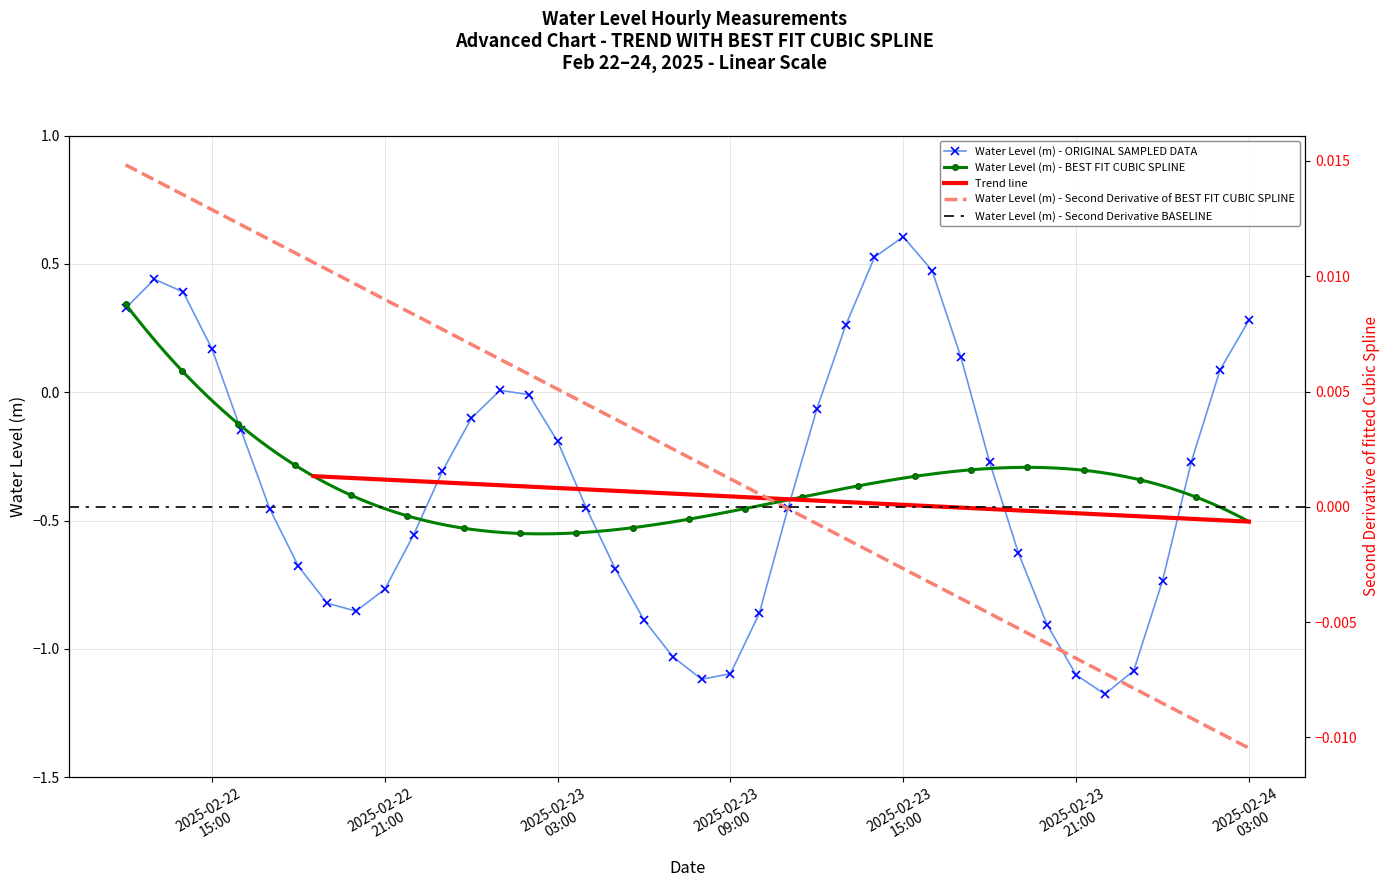

What is the label of the 35th point from the right?

2025-02-22 17:00:00